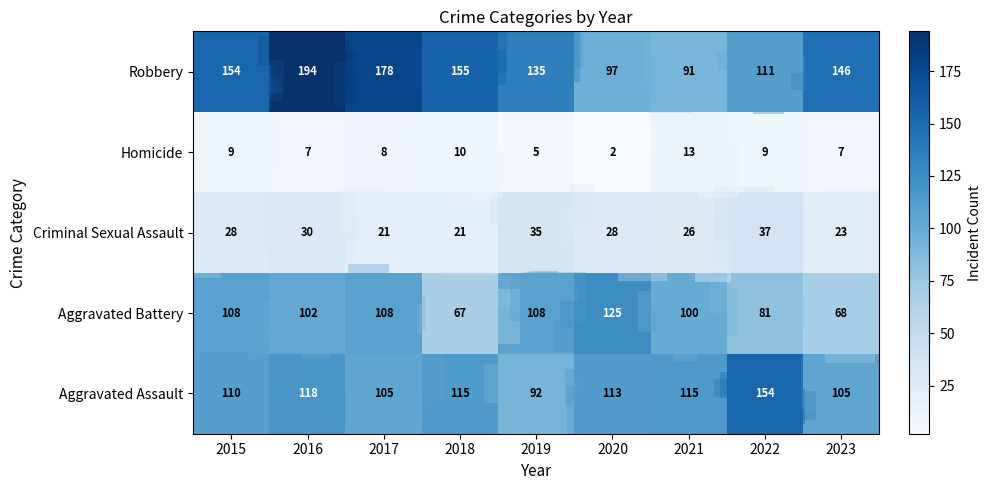

At which label does Homicide reach its peak?

2021